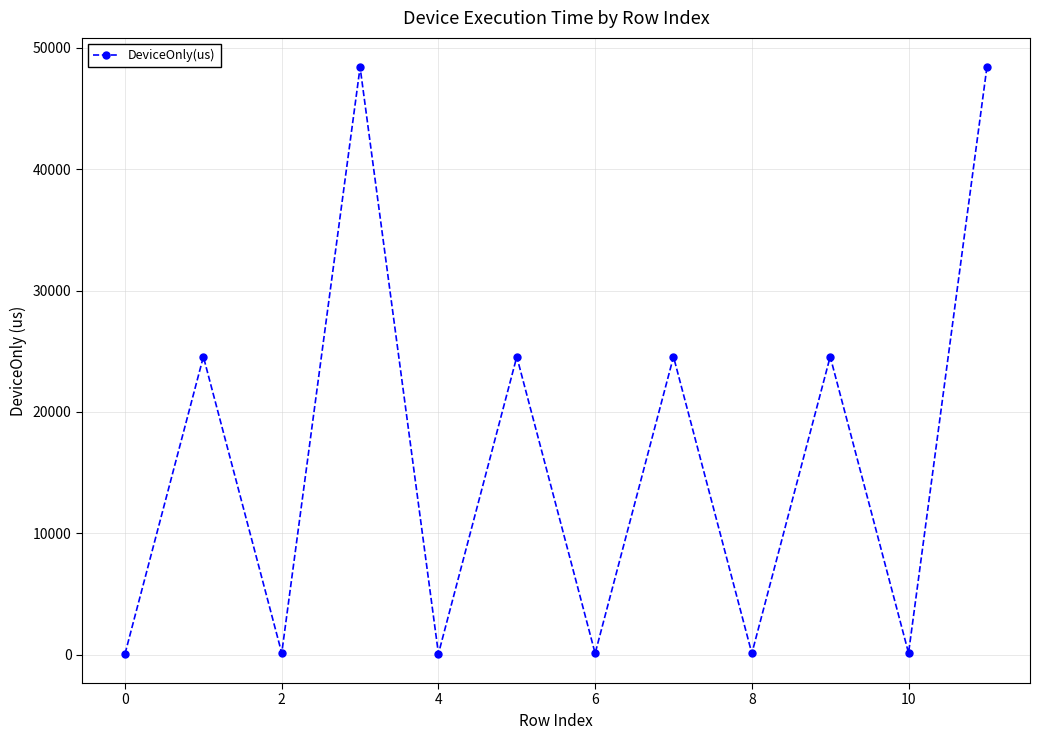

True or false: there are more than 2 points higher than both neighbors.

True